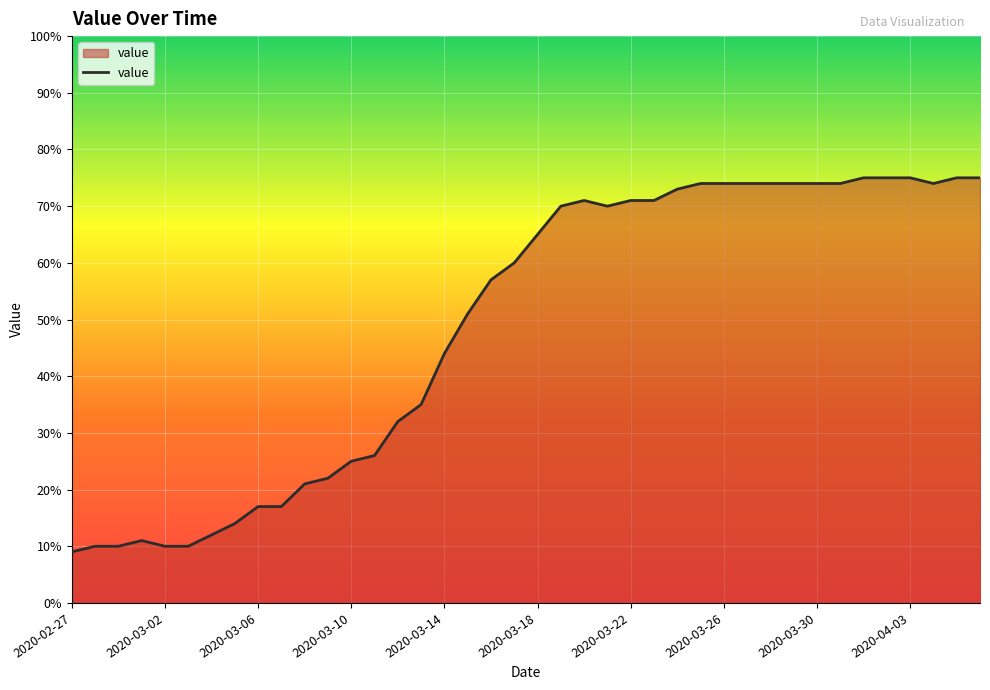

Reading left to right, list all the values displayed in this chart.

9	10	10	11	10	10	12	14	17	17	21	22	25	26	32	35	44	51	57	60	65	70	71	70	71	71	73	74	74	74	74	74	74	74	75	75	75	74	75	75